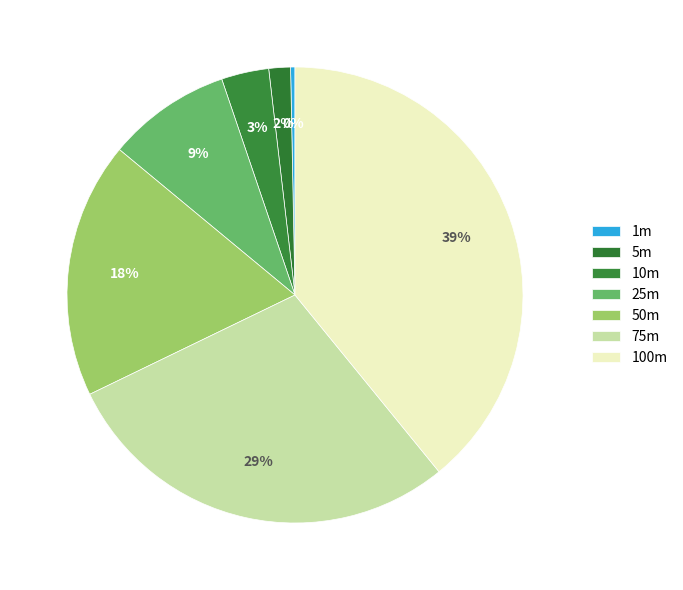

To the nearest percent, what is the difference between the 25m and 5m slice percentages?

7%